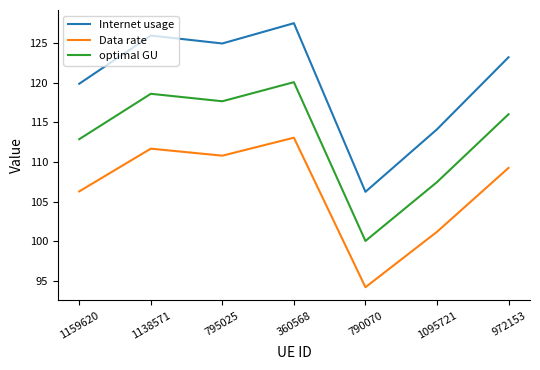

True or false: Data rate and optimal GU cross at least once.

False